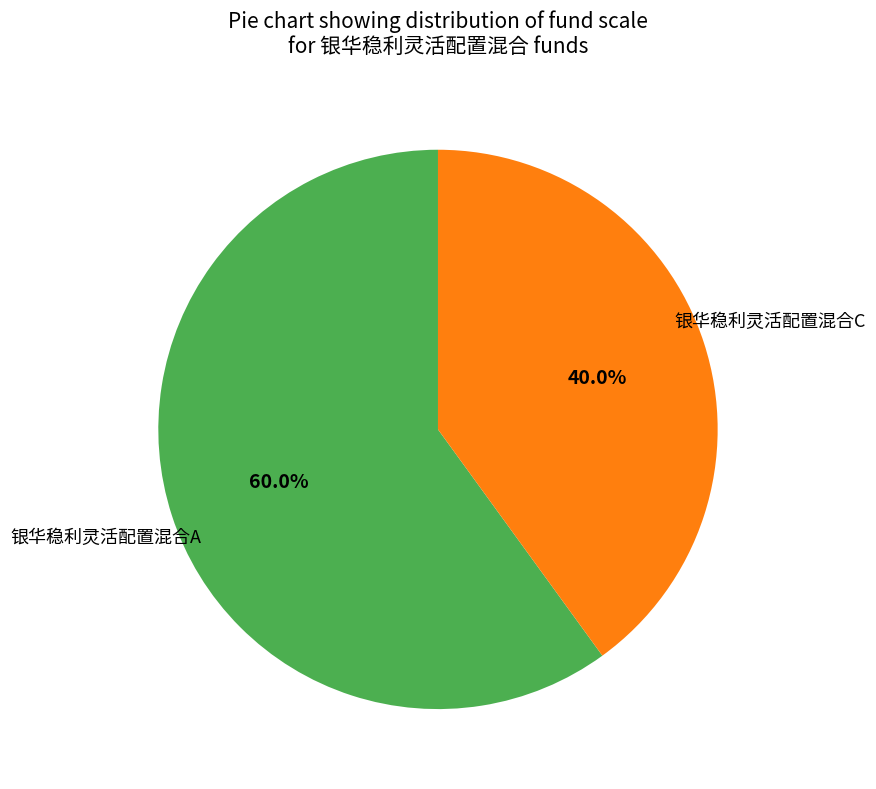

Is there any slice that represents more than half of the pie?

Yes